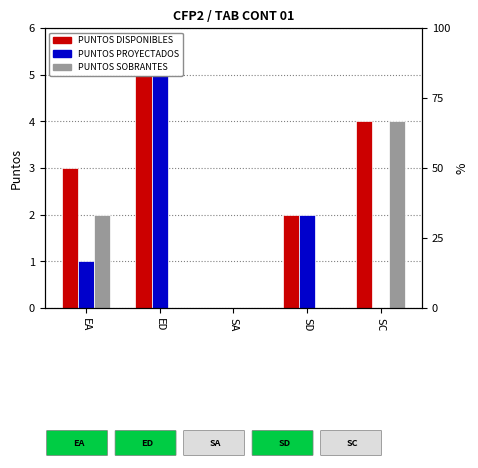

At how many categories does at least one series exceed 2?

3